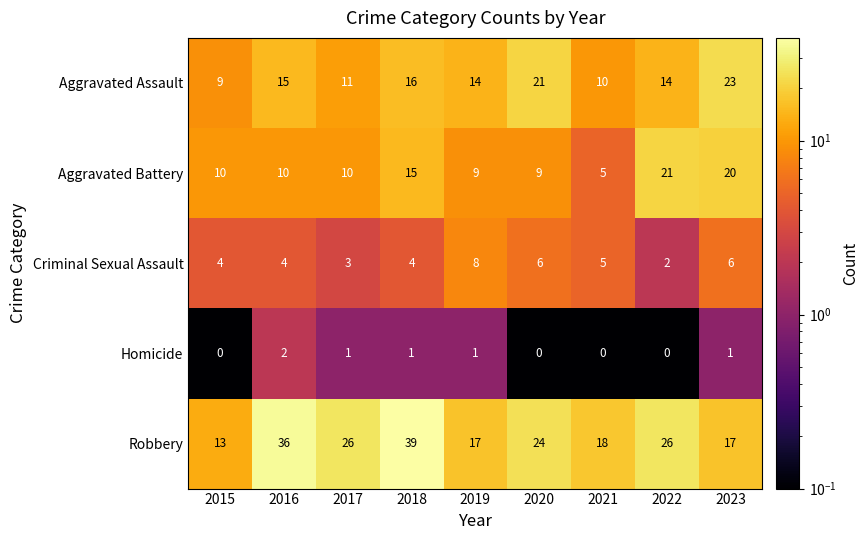

What is the difference between the maximum and minimum values in the Aggravated Battery series?

16